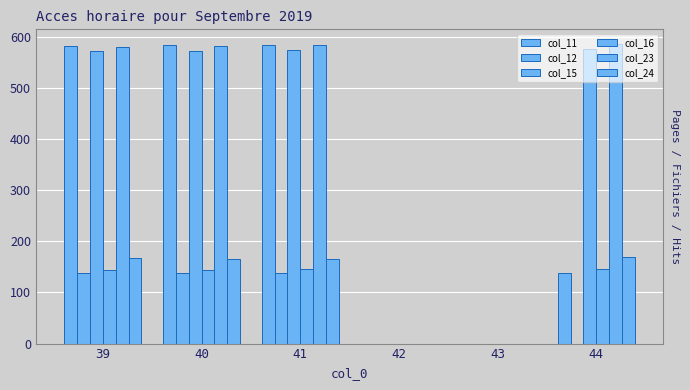

How many data points in col_24 are above 166?

3